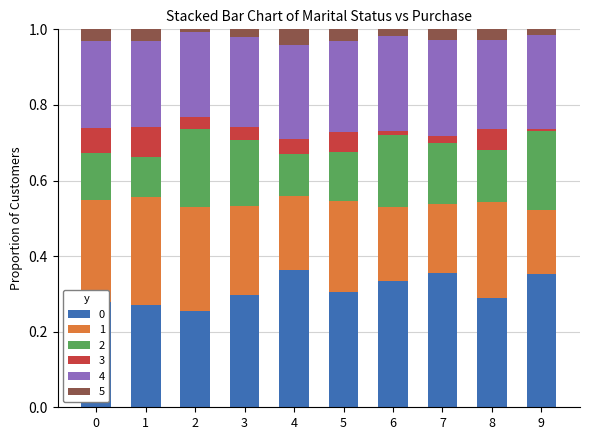

What is the total value across all series at 1?

1.0